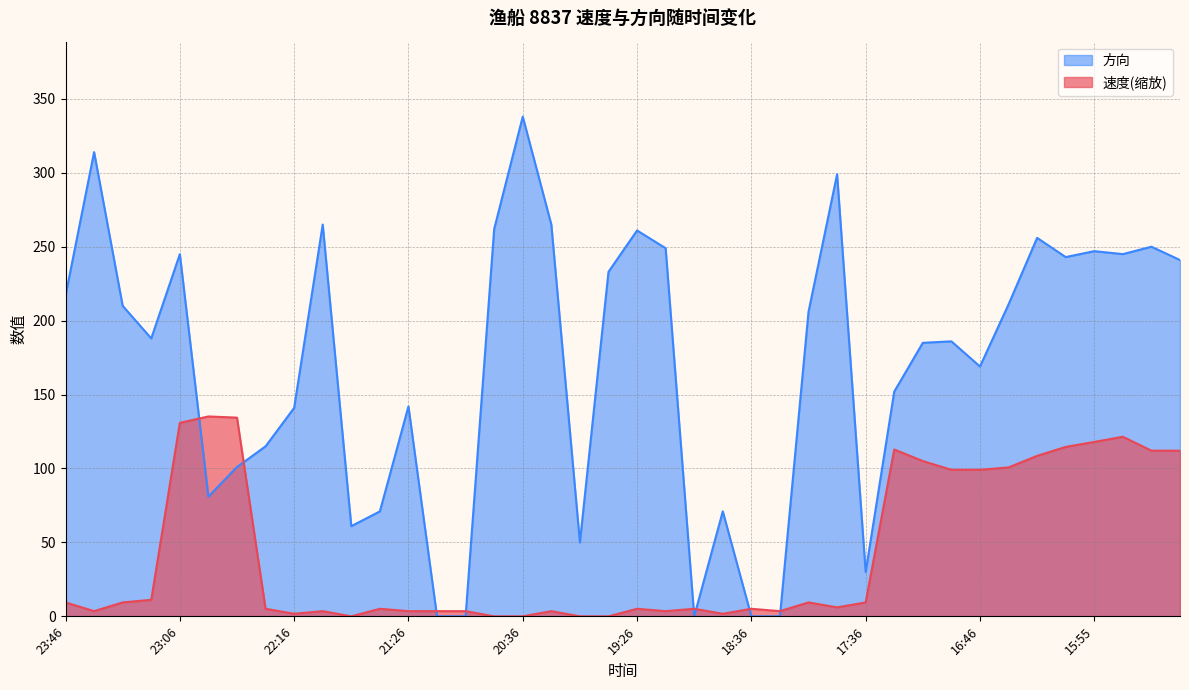

Does the chart display data point markers on the line(s)?

No